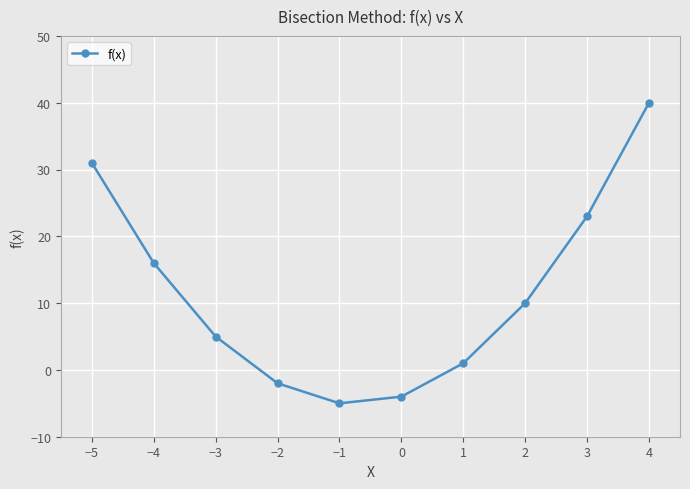

What is the sum of all values?

115